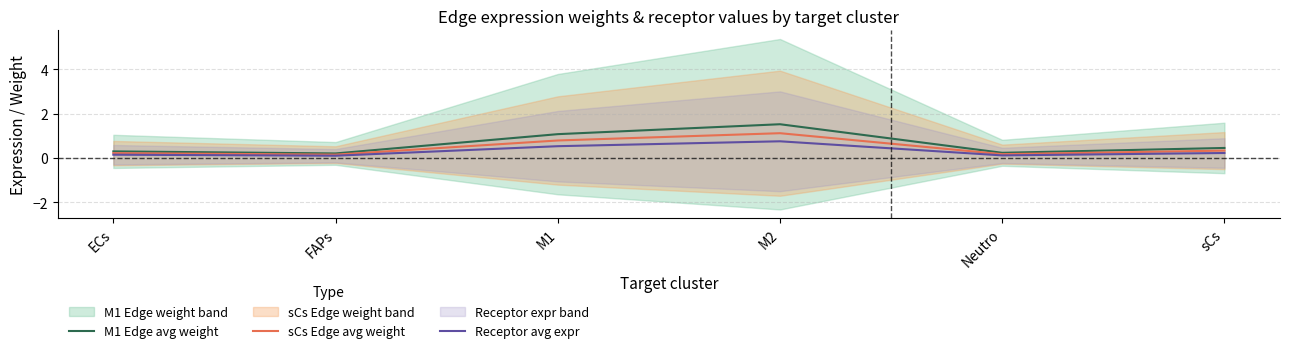

What is the difference between the highest and lowest values at M2?

0.8